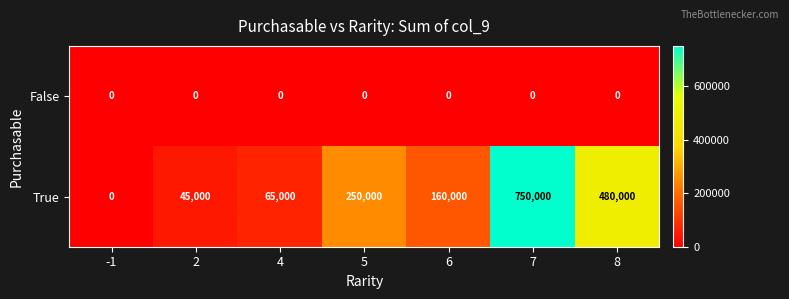

True or false: True has a value of 436285 at 7.

False